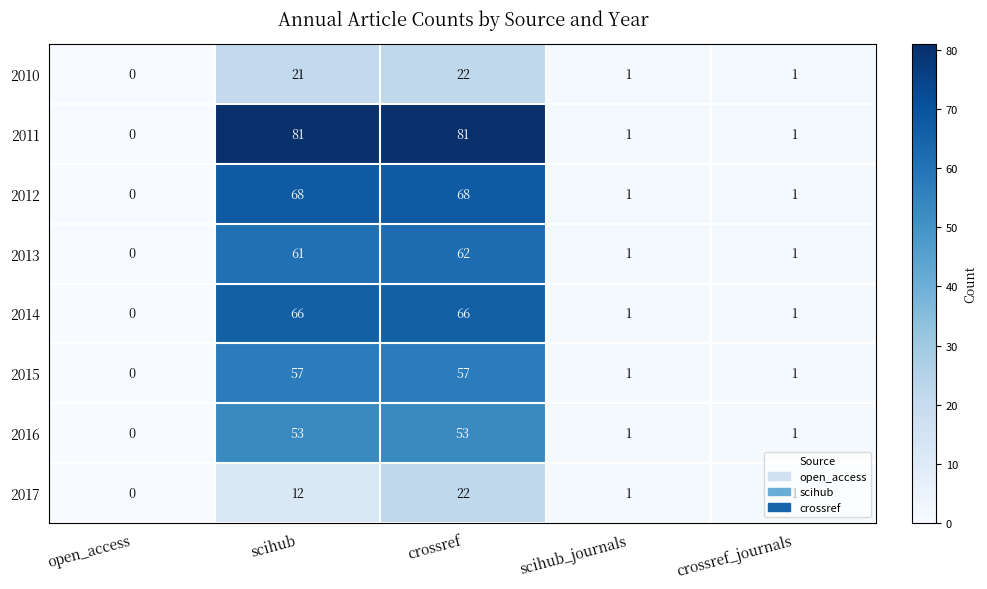

At how many categories does at least one series exceed 70?

2